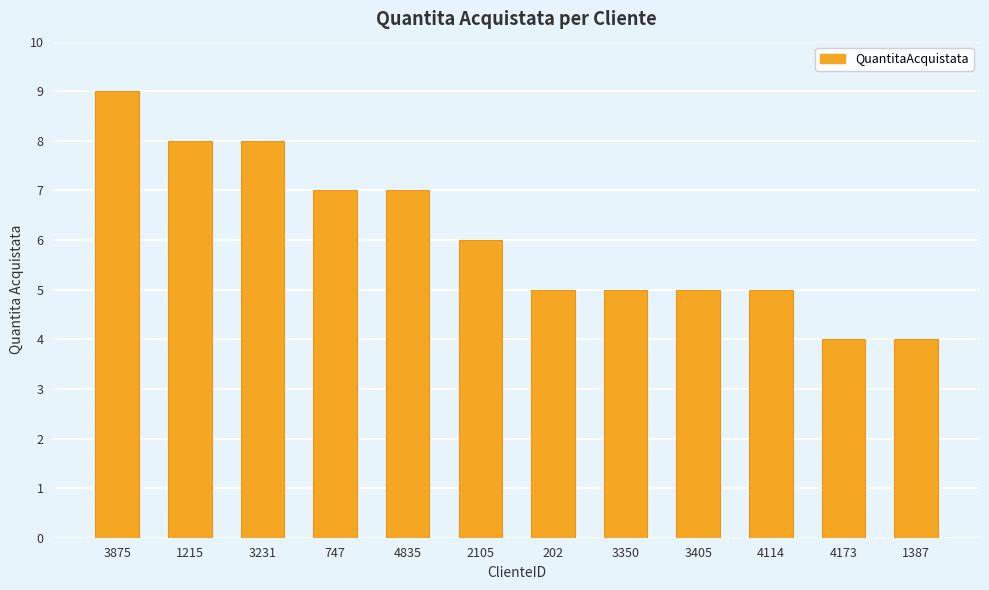

Count the number of categories in the chart.

12